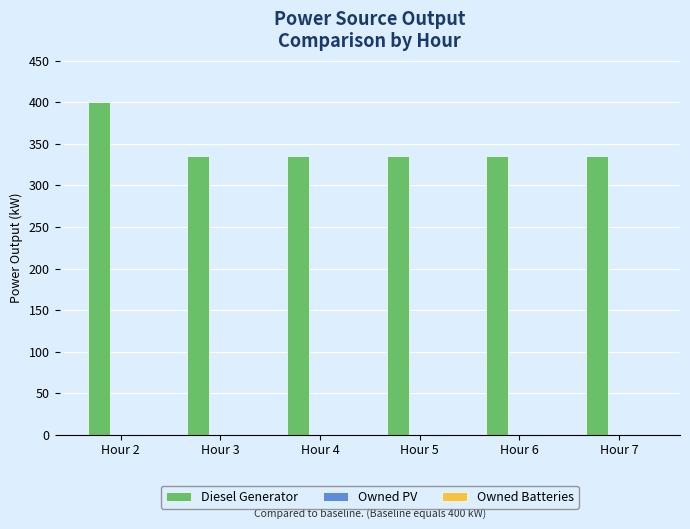

What is the difference between the maximum and second lowest values?

65